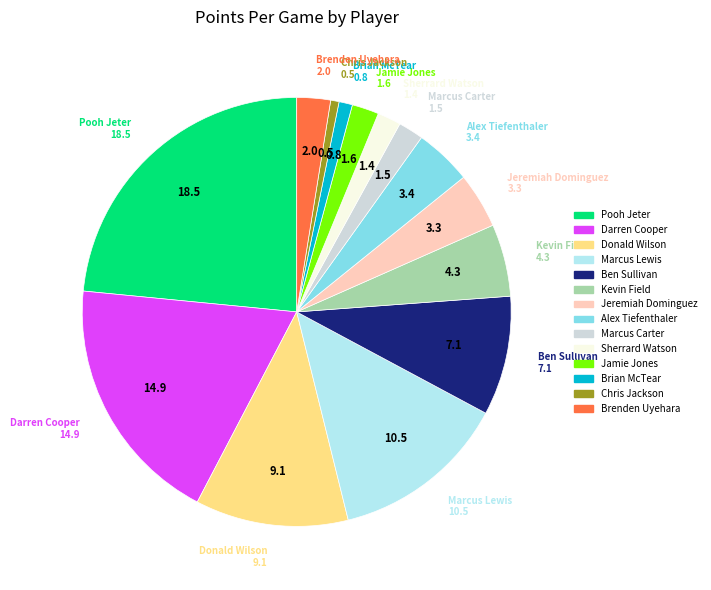

Is Darren Cooper the majority of the pie?

No